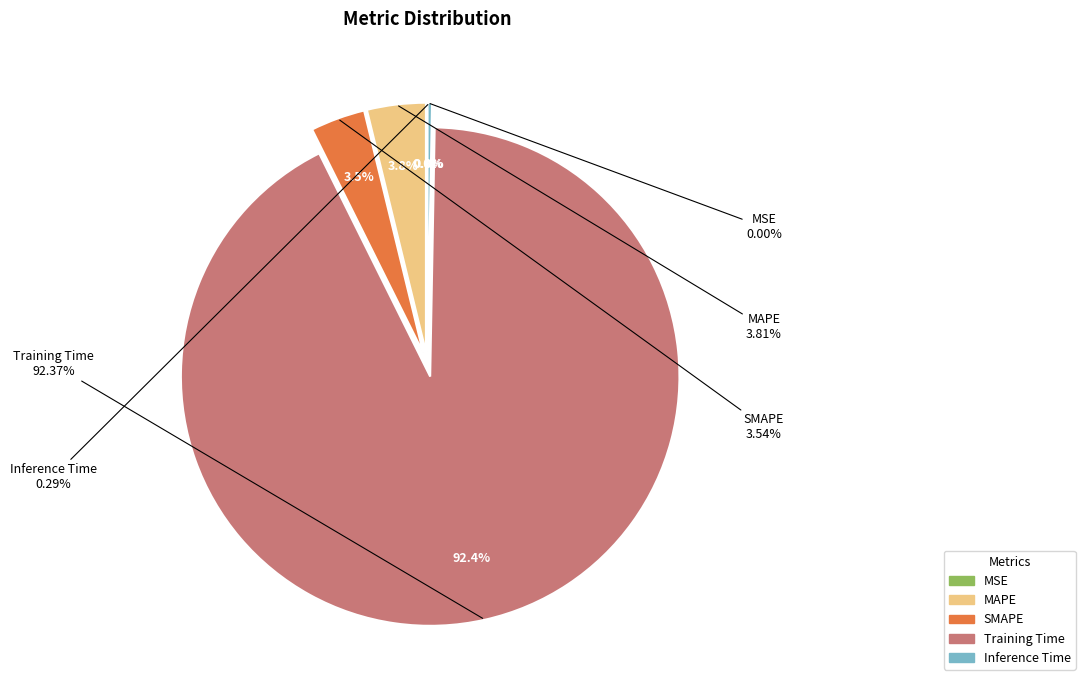

Which slice is the largest?

Training Time